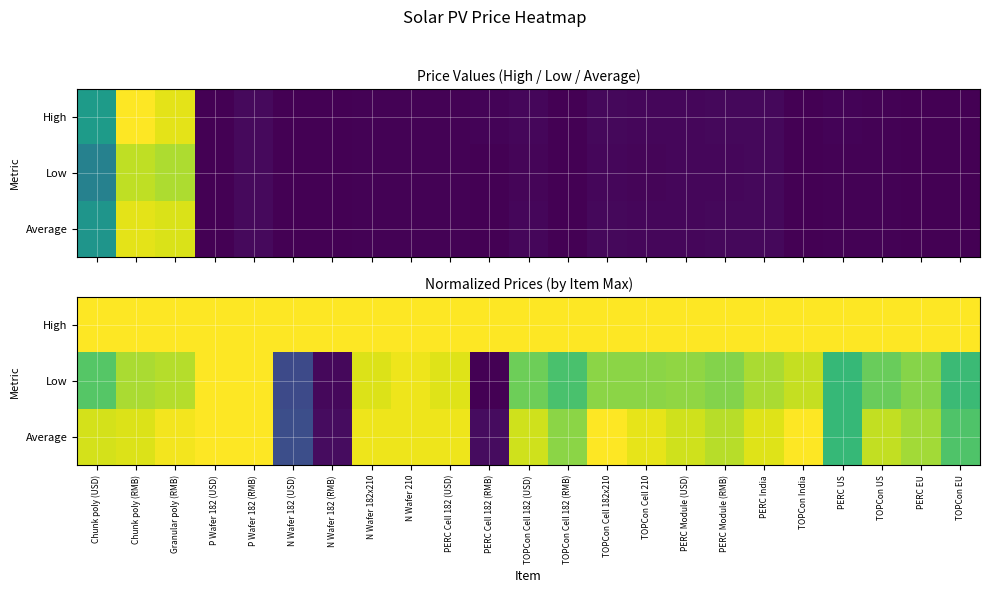

The High series shows 1.4 at Chunk poly (USD). True or false?

False